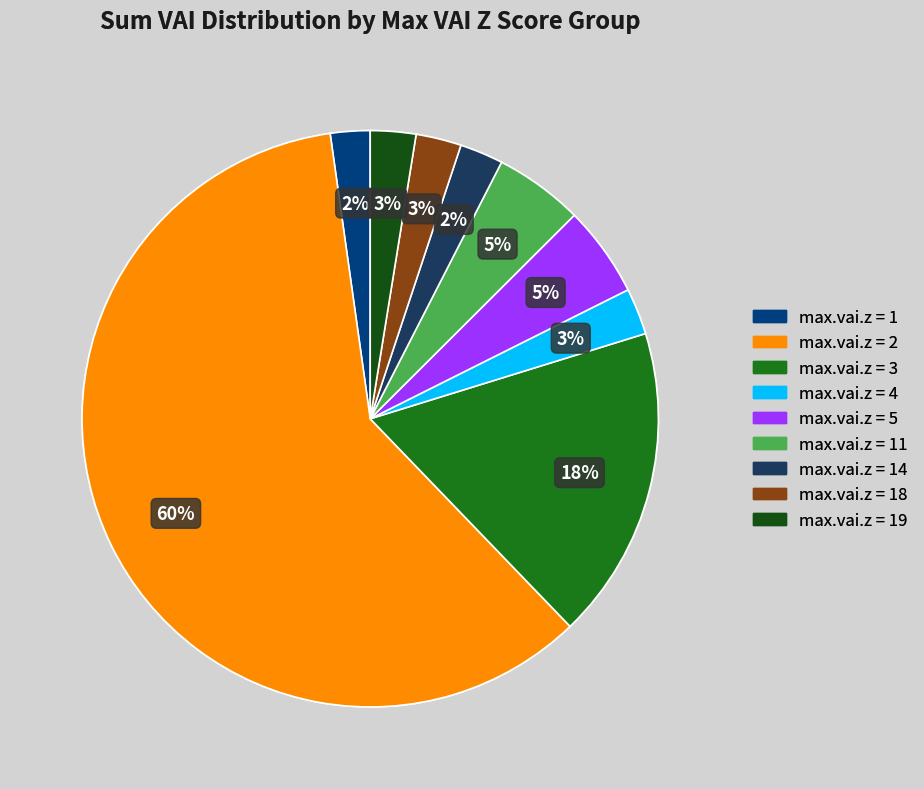

How many slices are in this pie chart?

9